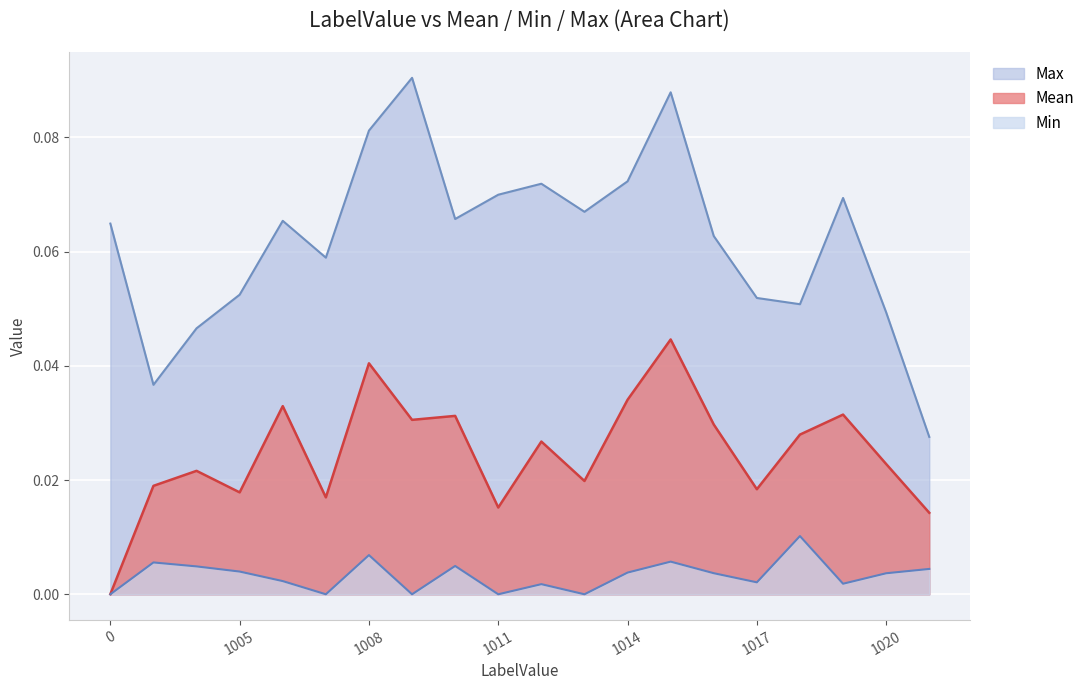

At which category is the sum across all series the highest?

1015